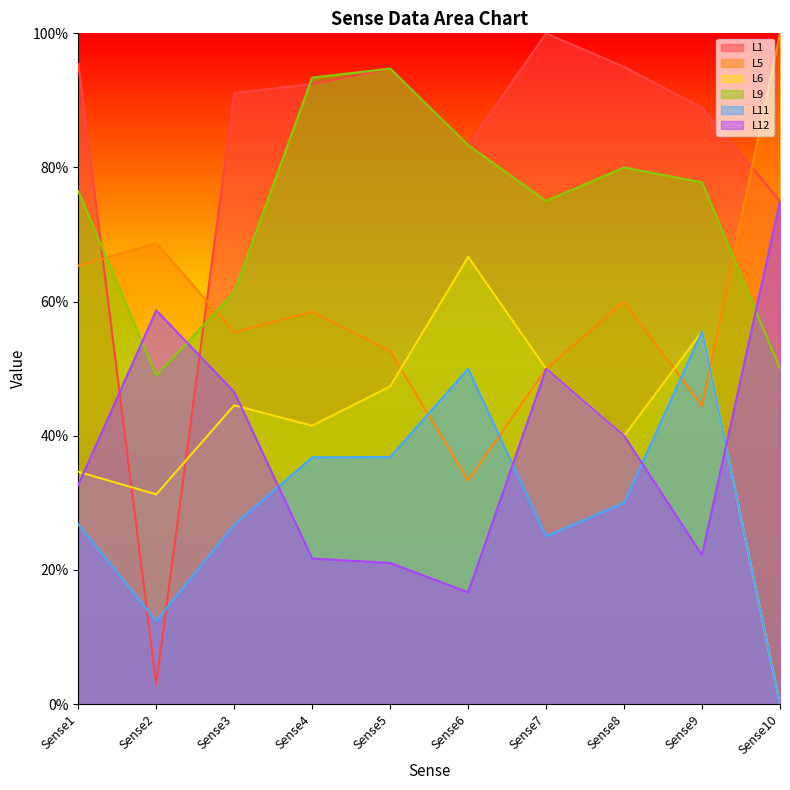

Rank the categories by L5 value from highest to lowest.

Sense10, Sense2, Sense1, Sense8, Sense4, Sense3, Sense5, Sense7, Sense9, Sense6